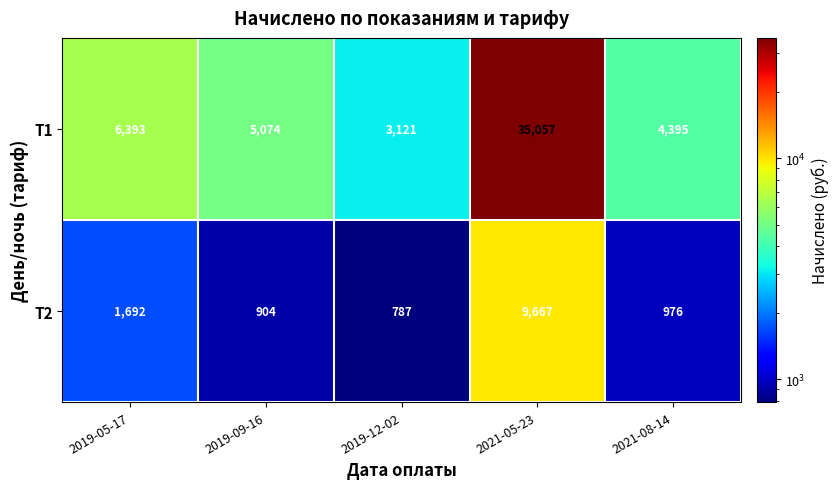

Which series has the widest spread of values?

Т1